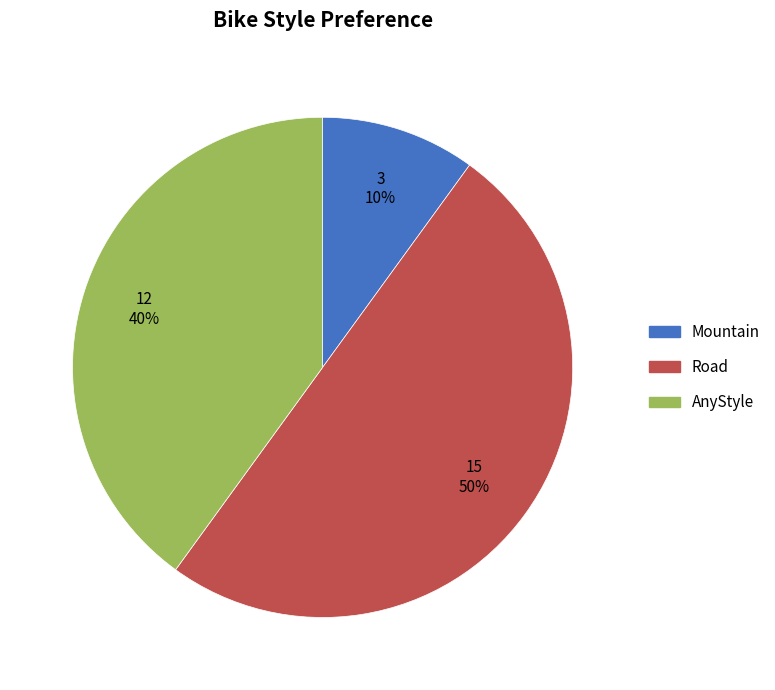

Does Mountain account for over 50% of the chart?

No